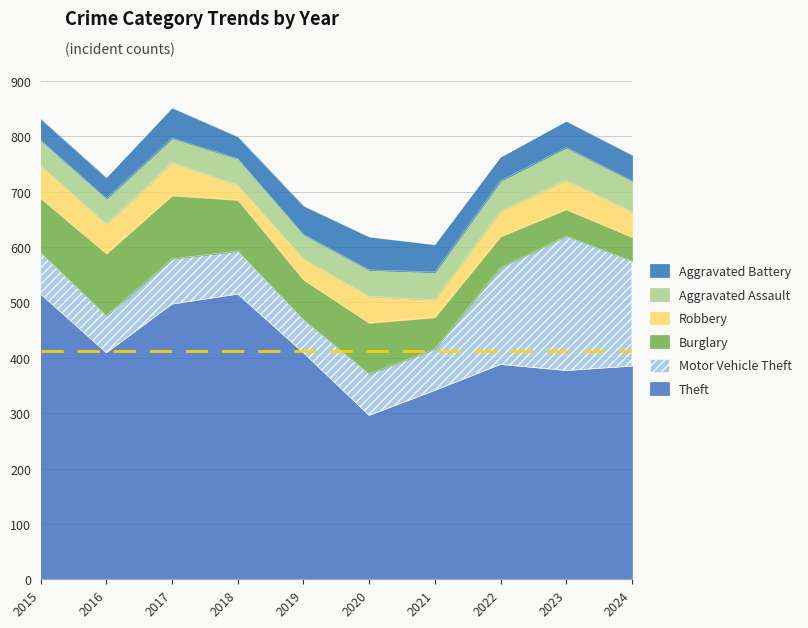

Does the chart have visible grid lines?

Yes